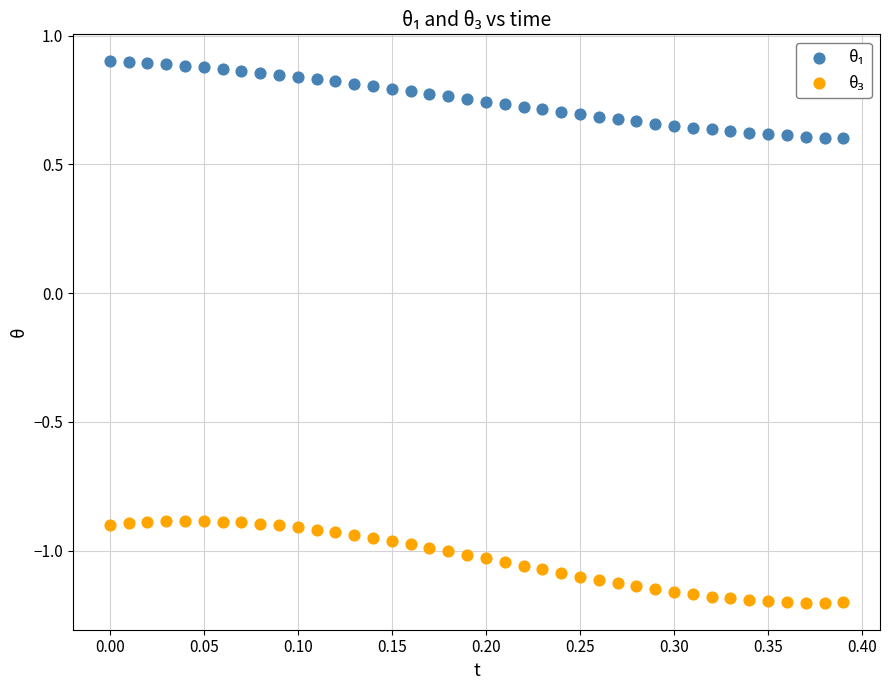

What is the X range (max minus min) for the scatter plot?

0.4